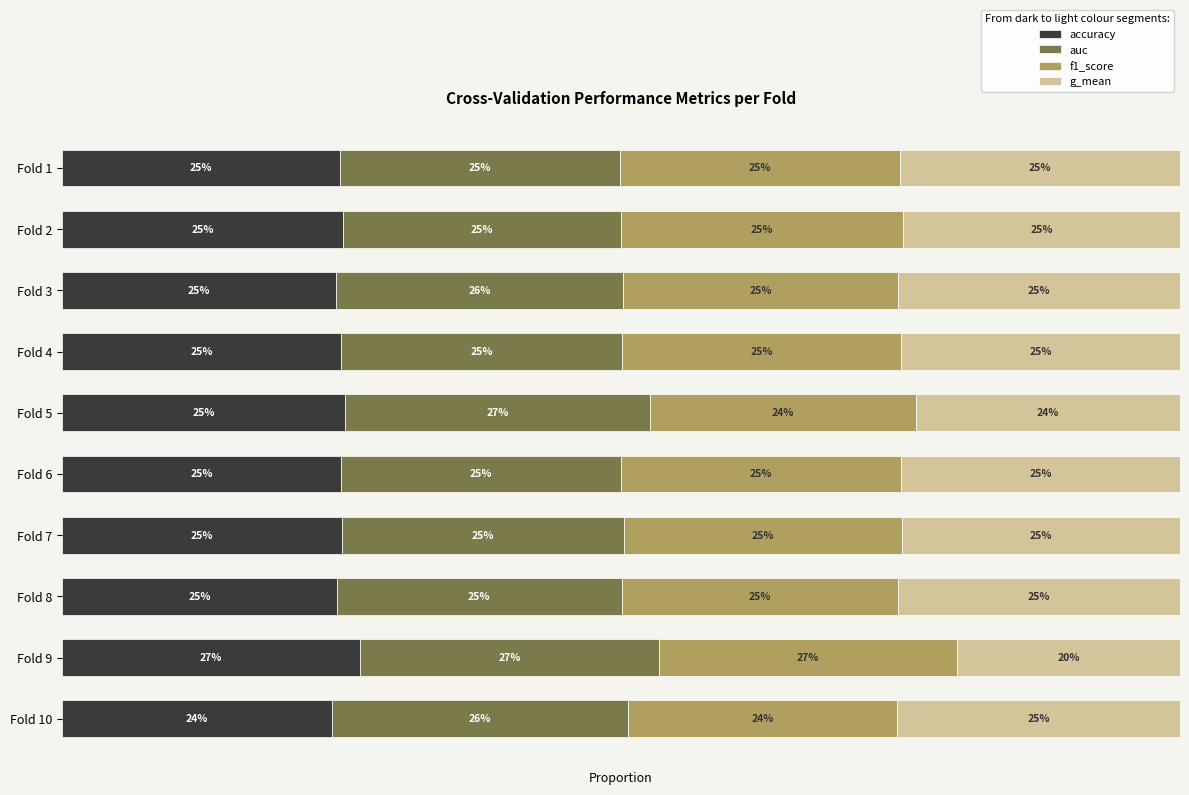

Reading right to left, what are all the values shown in this chart?

accuracy: 0.2	0.3	0.2	0.3	0.2	0.3	0.2	0.2	0.3	0.2
auc: 0.3	0.3	0.3	0.3	0.2	0.3	0.3	0.3	0.2	0.3
f1_score: 0.2	0.3	0.2	0.2	0.3	0.2	0.2	0.2	0.3	0.2
g_mean: 0.3	0.2	0.3	0.2	0.2	0.2	0.2	0.3	0.2	0.3